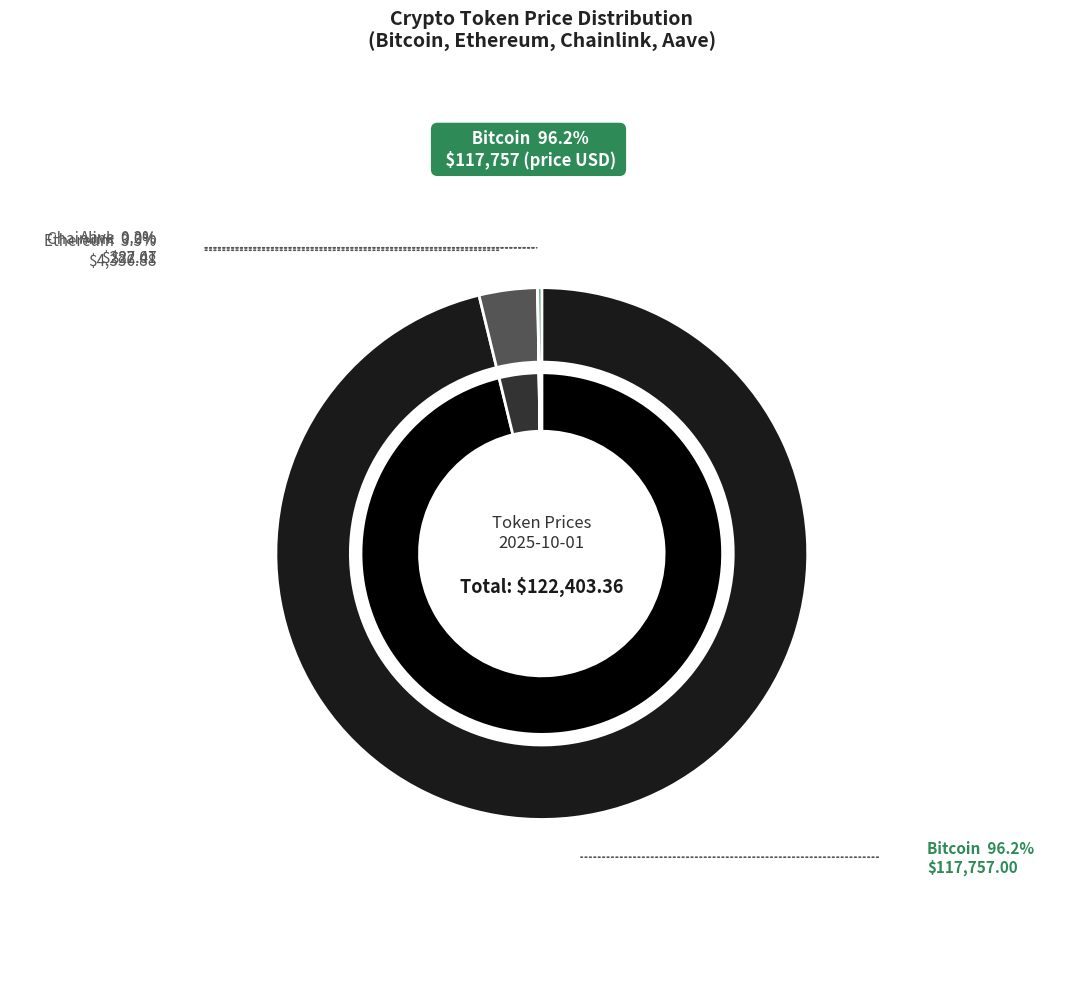

Is there any slice that represents more than half of the pie?

Yes